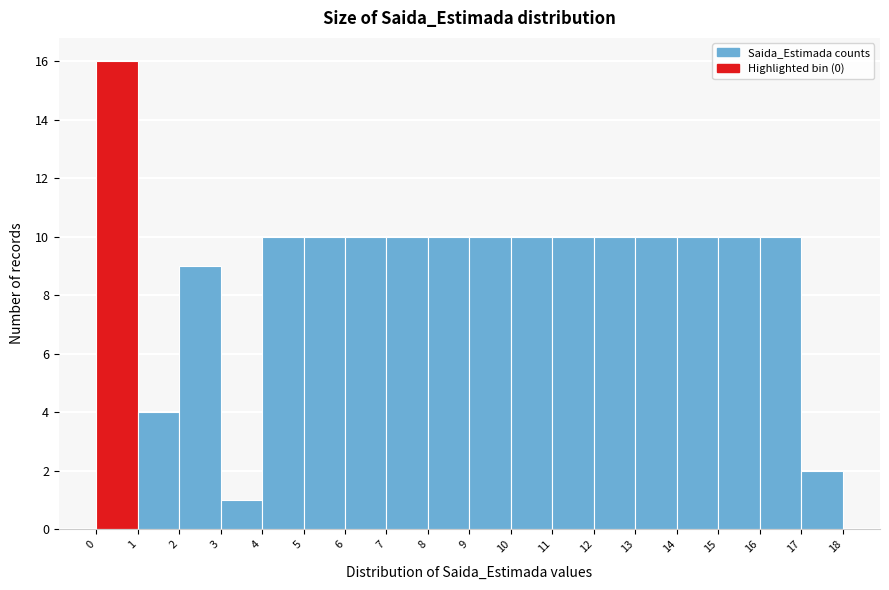

Which range on the x-axis has the tallest bar?

0 to 1